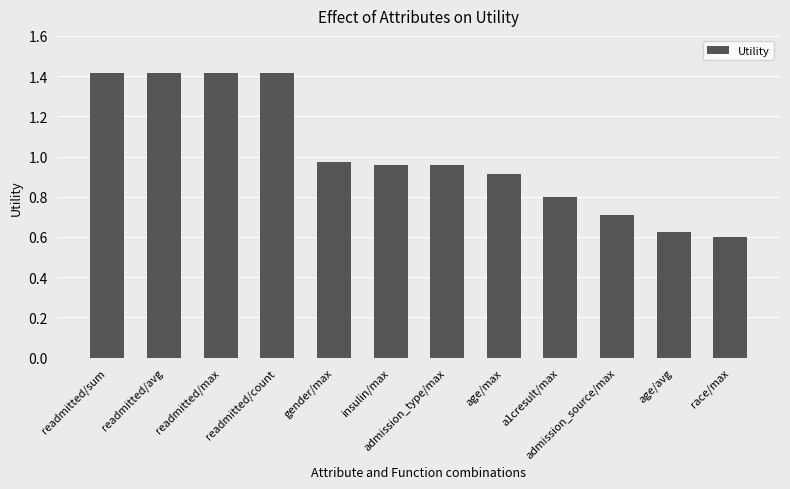

What is the ratio of the value at race/max to the value at readmitted/sum?

0.4